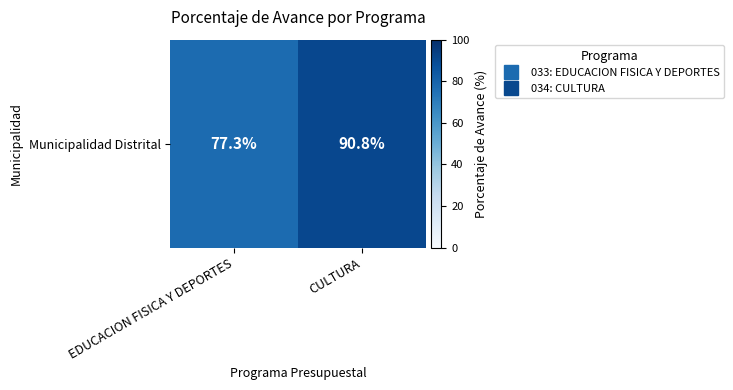

Rank the categories by value from lowest to highest.

EDUCACION FISICA Y DEPORTES, CULTURA